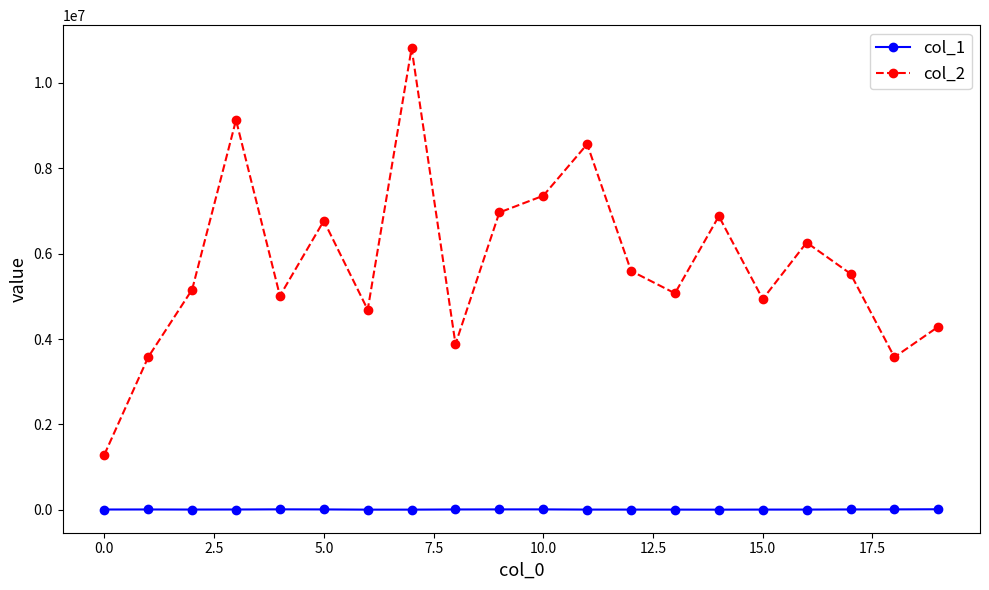

True or false: col_2 and col_1 intersect in this chart.

False